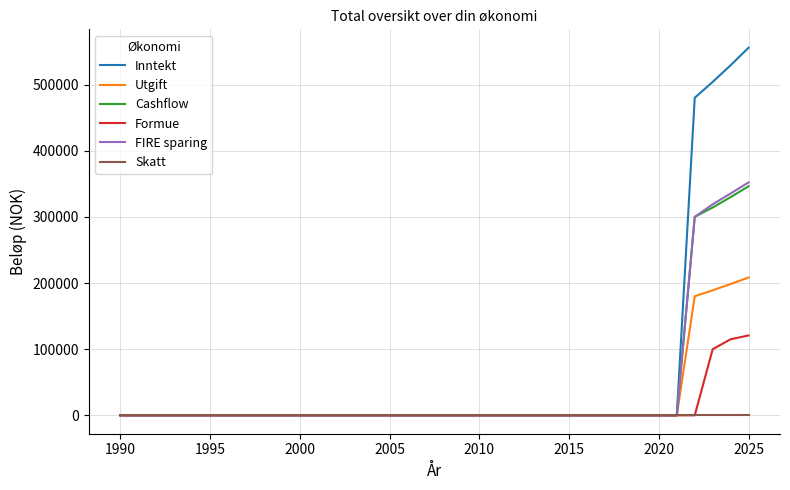

Which series has the widest spread of values?

Inntekt